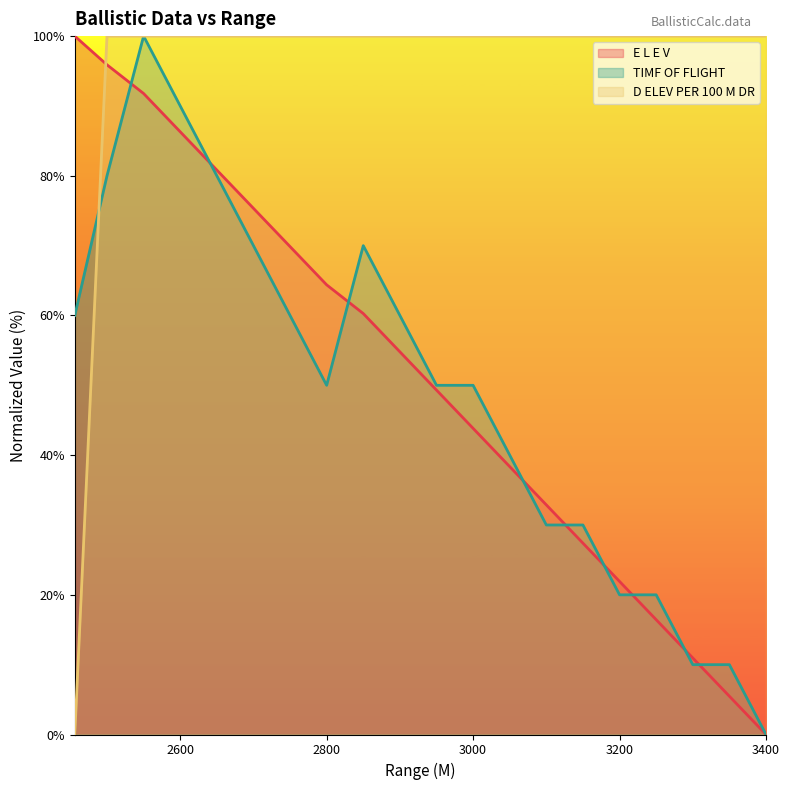

Reading left to right, transcribe all the data shown in this chart.

E L E V: 2456=100.0	2500=95.9	2550=91.8	2600=86.3	2650=80.8	2700=75.3	2750=69.9	2800=64.4	2850=60.3	2900=54.8	2950=49.3	3000=43.8	3050=38.4	3100=32.9	3150=27.4	3200=21.9	3250=16.4	3300=11.0	3350=5.5	3400=0.0
TIMF OF FLIGHT: 2456=60.0	2500=80.0	2550=100.0	2600=90.0	2650=80.0	2700=70.0	2750=60.0	2800=50.0	2850=70.0	2900=60.0	2950=50.0	3000=50.0	3050=40.0	3100=30.0	3150=30.0	3200=20.0	3250=20.0	3300=10.0	3350=10.0	3400=0.0
D ELEV PER 100 M DR: 2456=0.0	2500=100.0	2550=100.0	2600=100.0	2650=100.0	2700=100.0	2750=100.0	2800=100.0	2850=100.0	2900=100.0	2950=100.0	3000=100.0	3050=100.0	3100=100.0	3150=100.0	3200=100.0	3250=100.0	3300=100.0	3350=100.0	3400=100.0